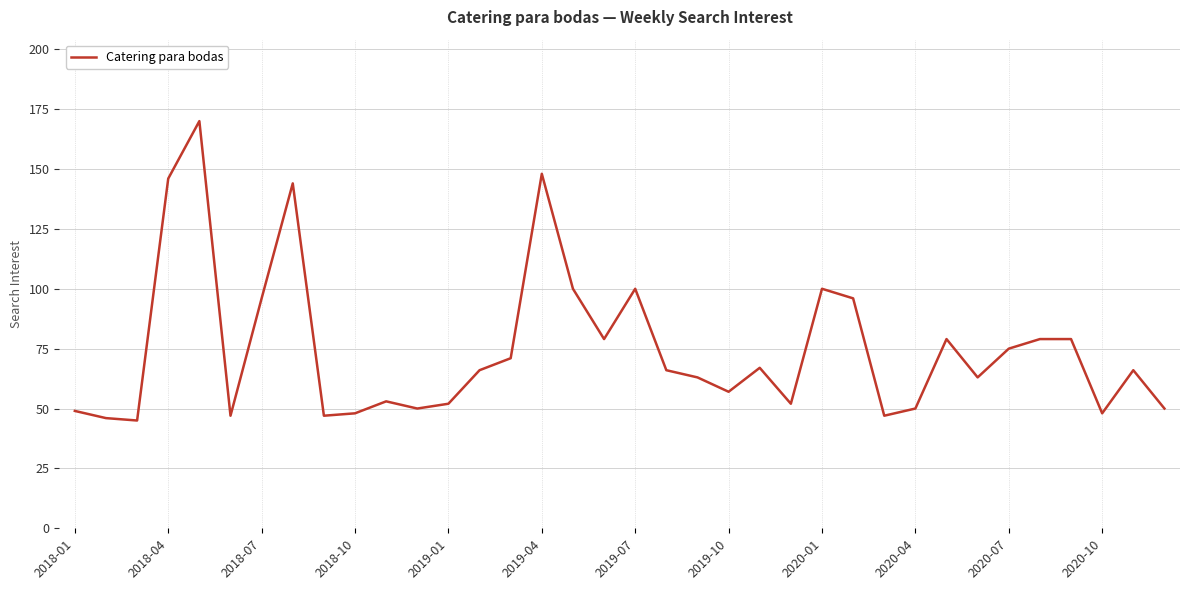

What is the minimum value shown in the chart?

45